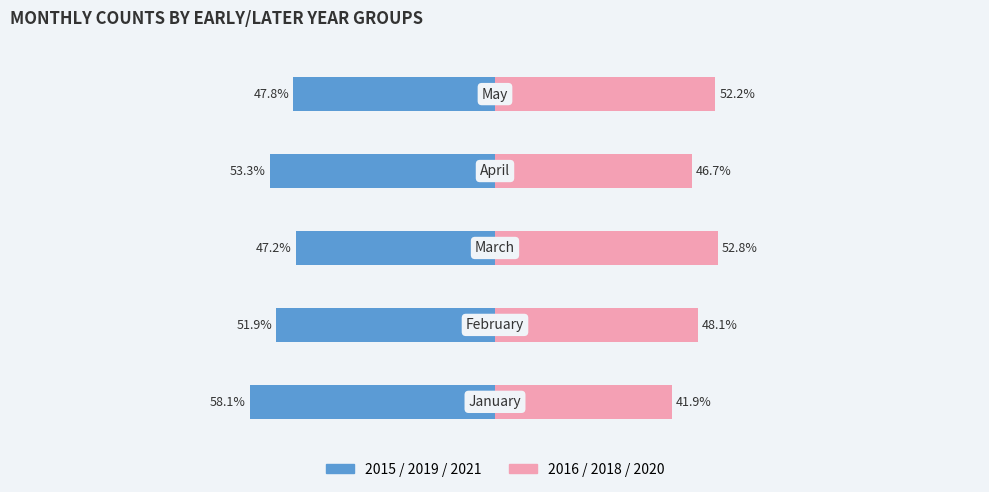

True or false: 2016/2018/2020 has a value of 20.3 at 0.

False